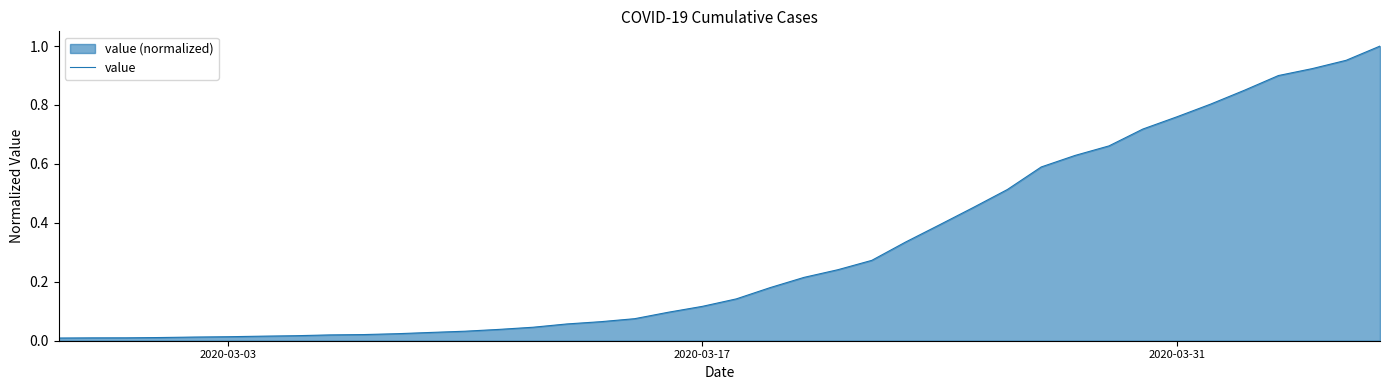

The chart shows a value of 0.2 at 2020-03-17. True or false?

False